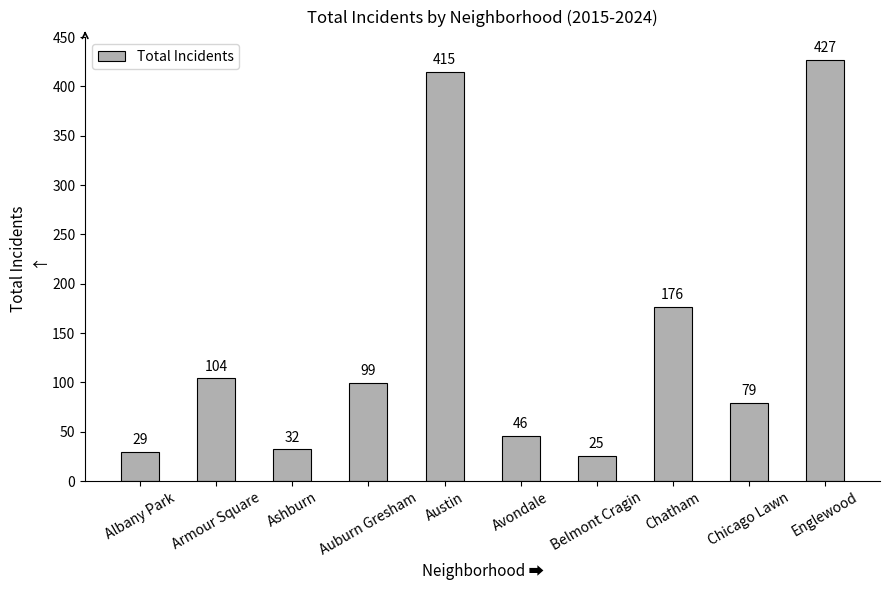

What is the sum of all values?

1432